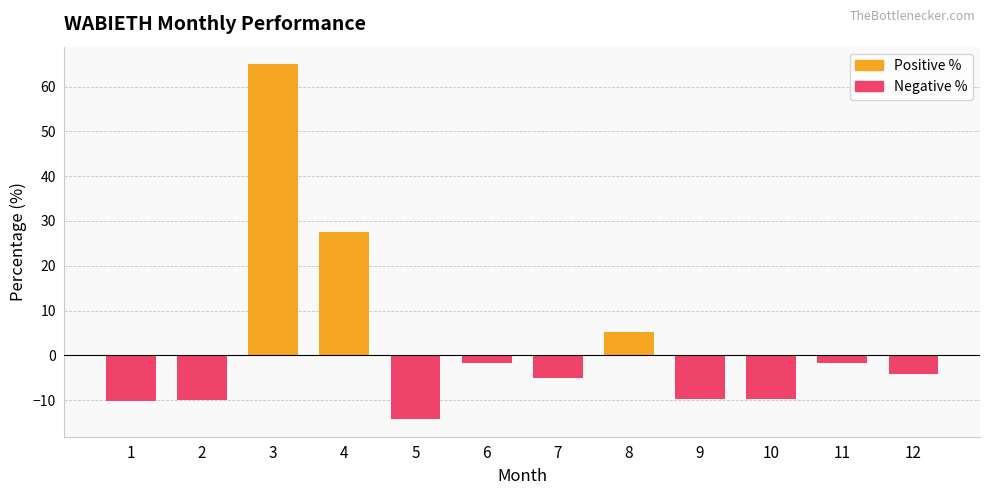

How many categories are shown in the chart?

12